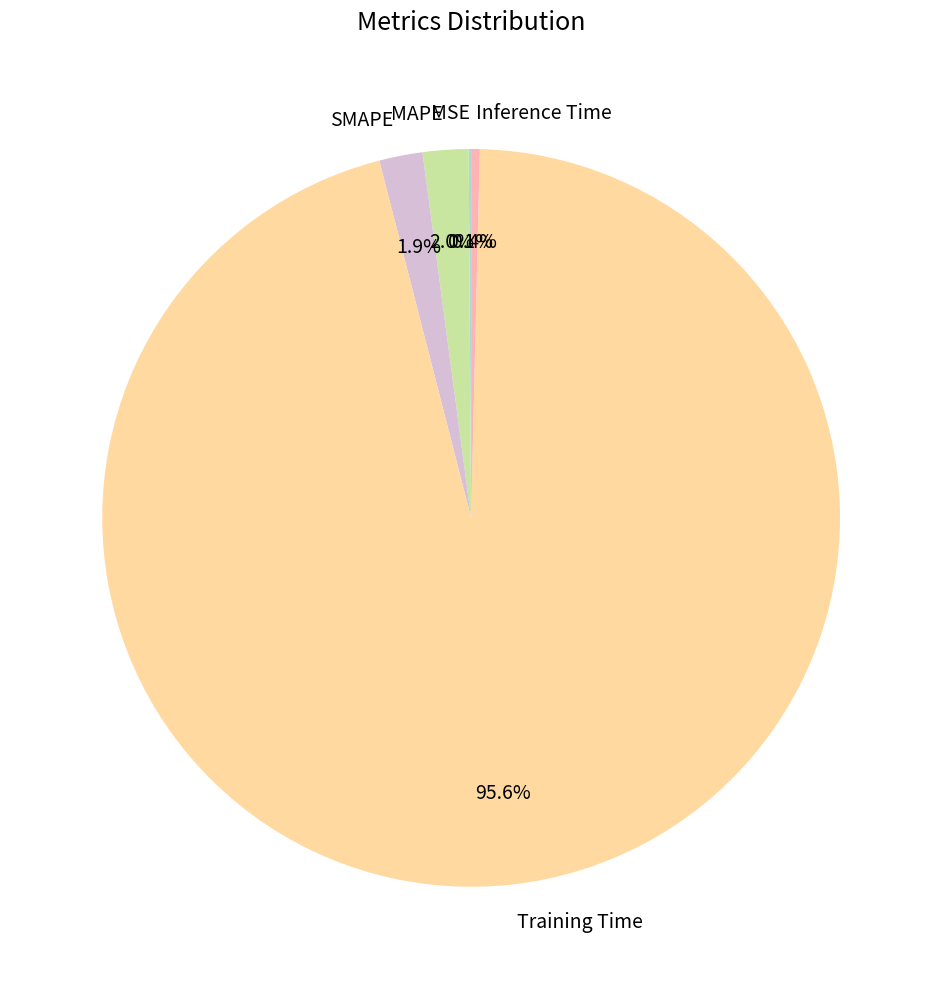

What is the majority slice?

Training Time